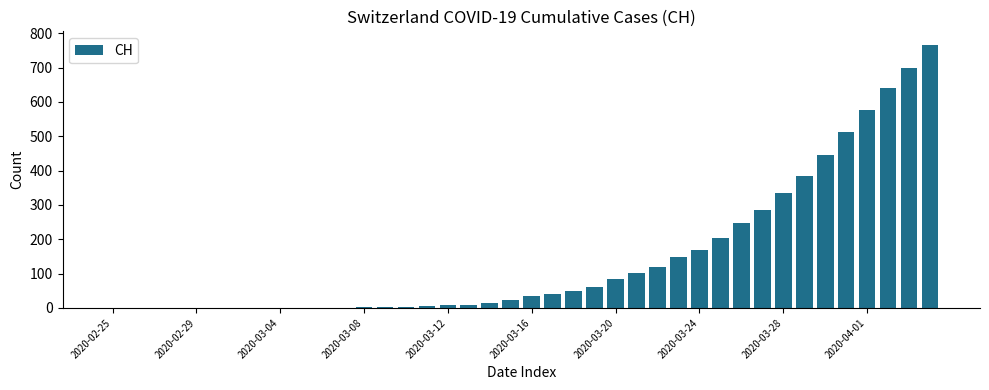

What is the sum of all values?

5970